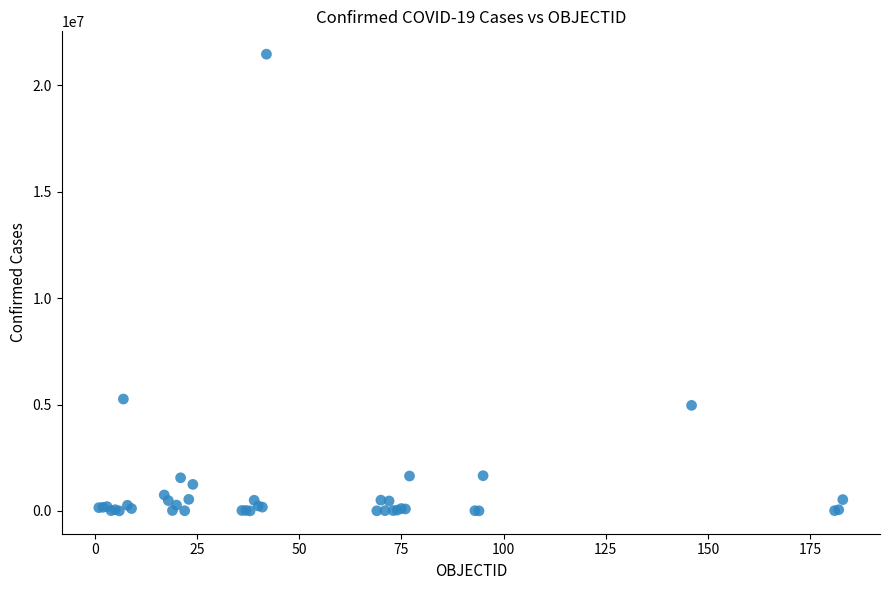

What Y value in the scatter plot is closest to 10735364?

5259738